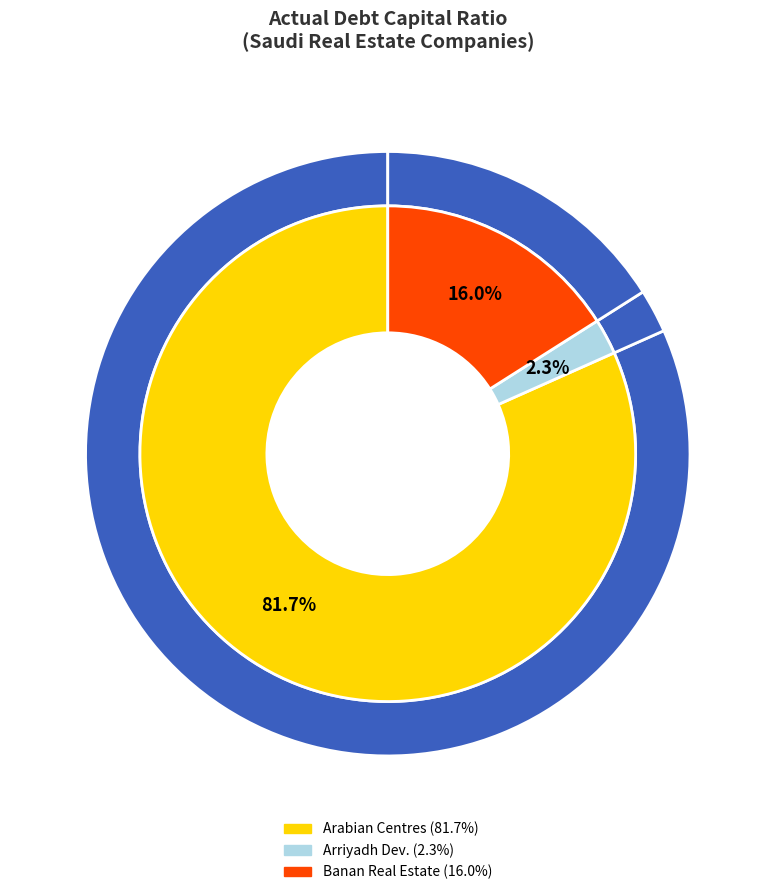

Combined, what portion of the pie is Banan Real Estate Company (SASE:9519) and Arabian Centres Company (SASE:4321)?

97.7%